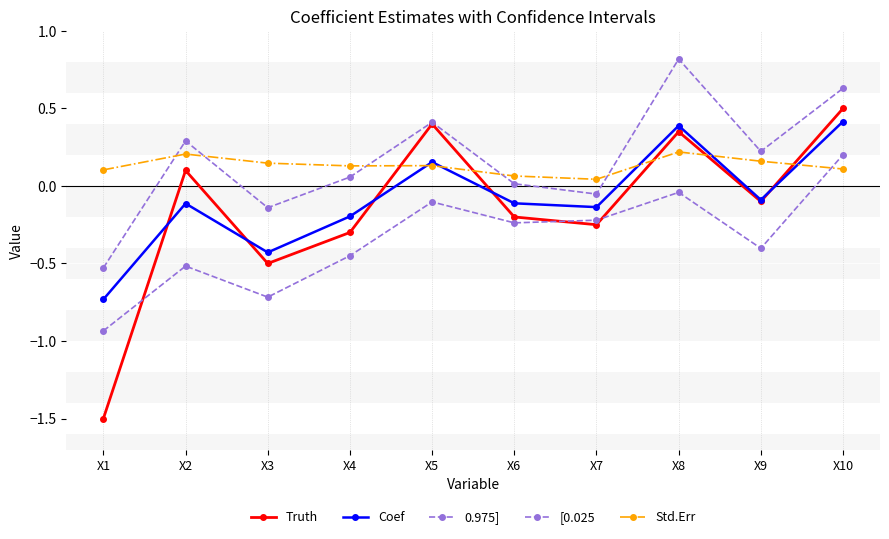

At which label does Truth reach its peak?

X10